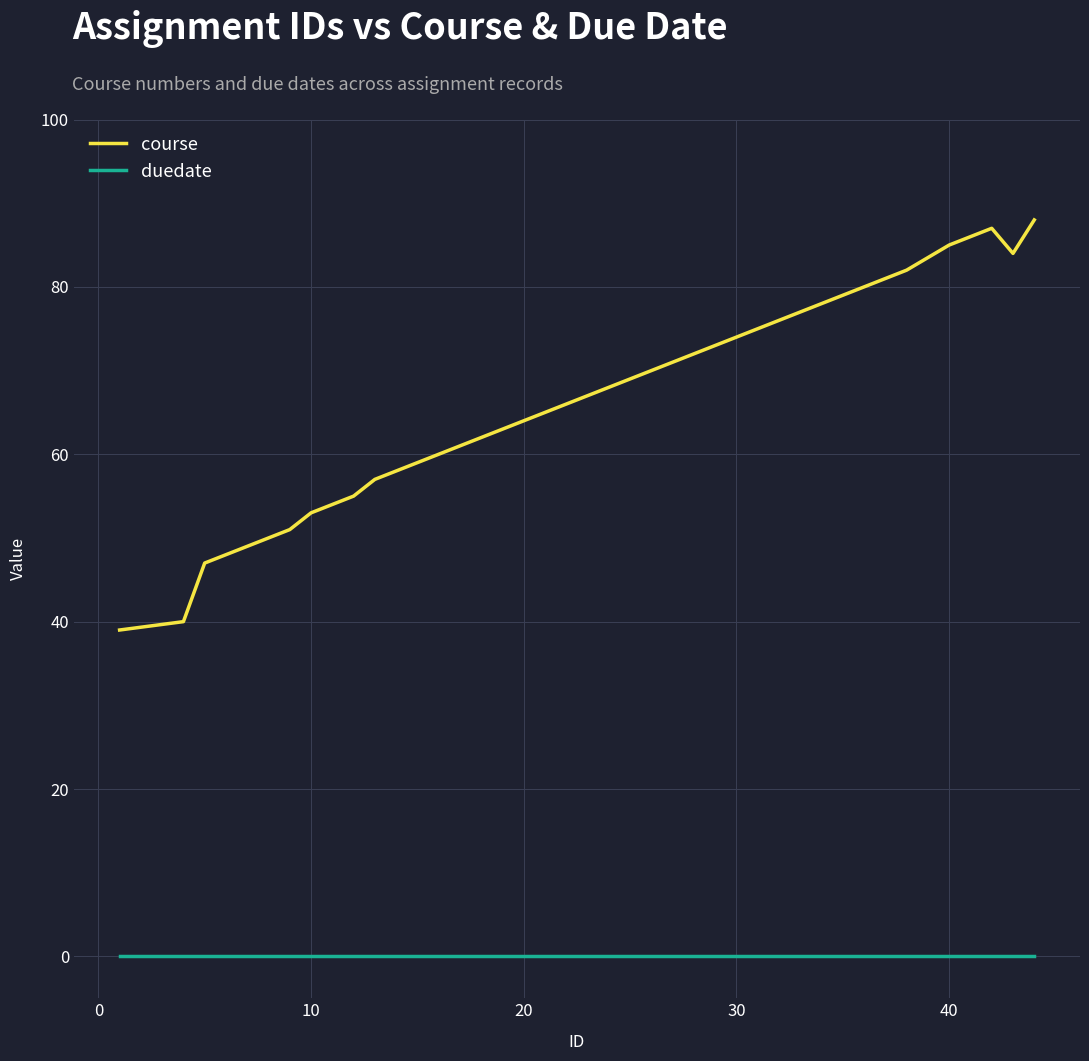

Which series has the largest total across all categories?

course